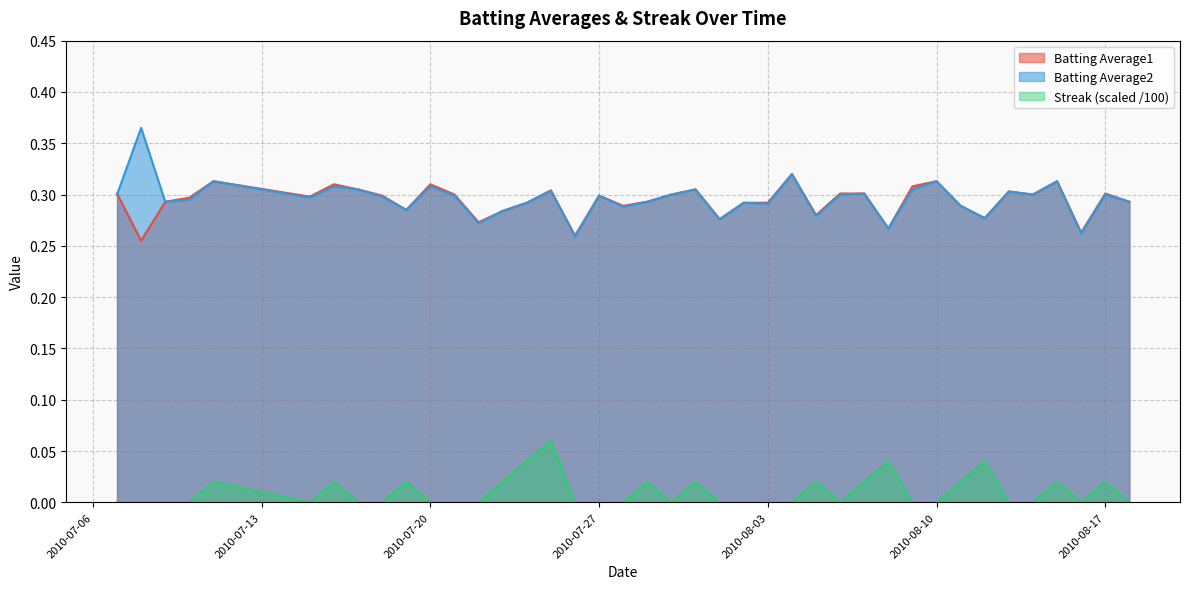

True or false: Batting Average2 has more than 0 interior local peaks.

True